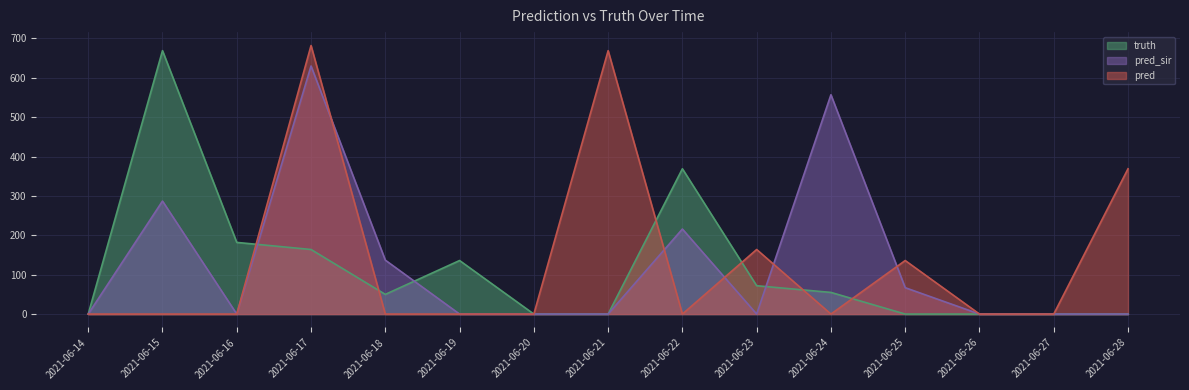

Which series has the largest total across all categories?

pred